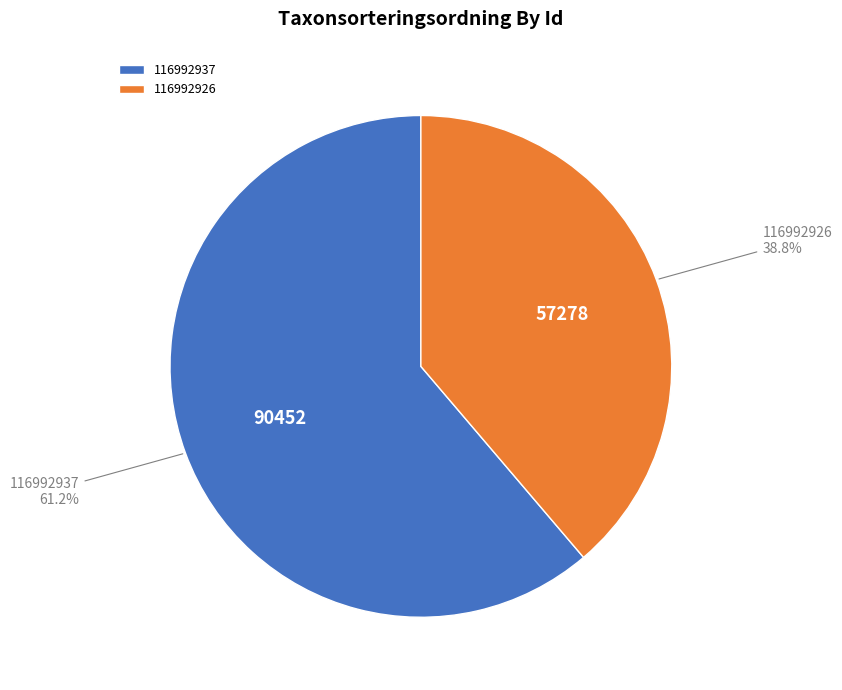

What is the majority slice?

116992937